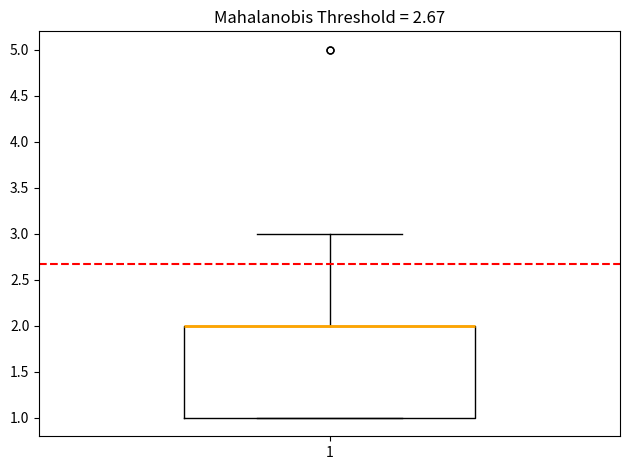

Read this box plot against the y-axis: the position of the median line, the range covered by the box, and the ends of both whiskers. The values are not printed on the chart, so give them approximately, as read against the axis.

median 2 (drawn on the box's upper edge), box 1 to 2, whiskers 1 to 3